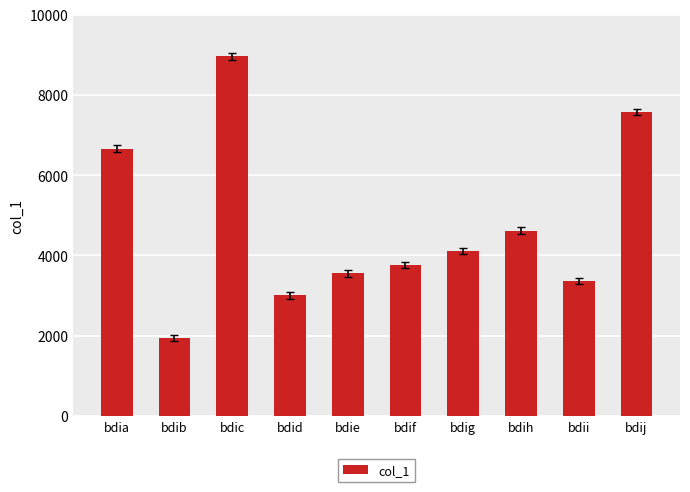

What is the average value?

4752